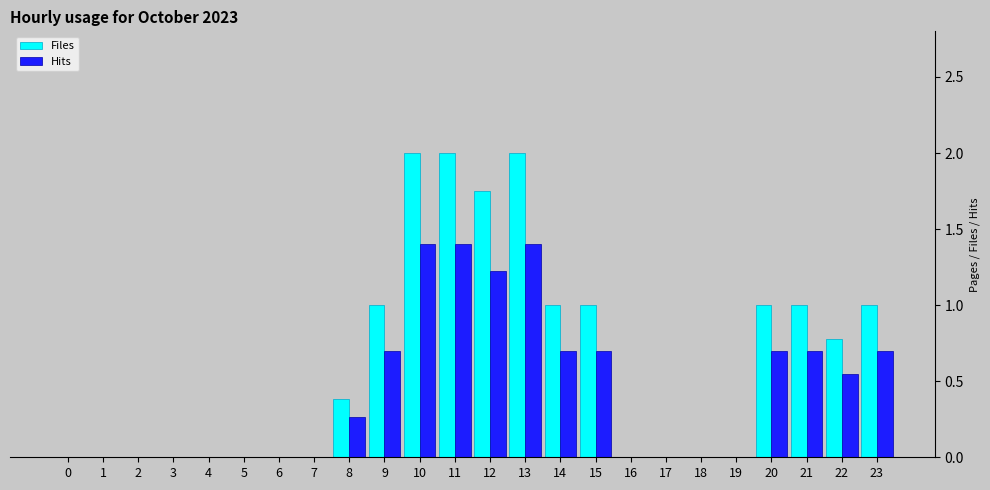

What is the maximum value shown in the chart?

2.0